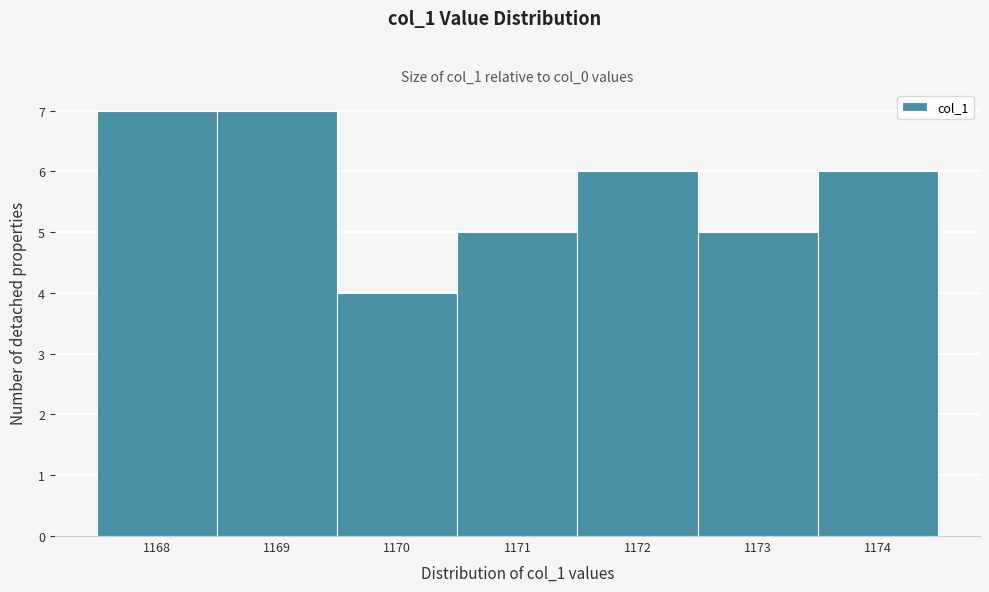

Reading left to right, extract all data points from this chart.

7	7	4	5	6	5	6